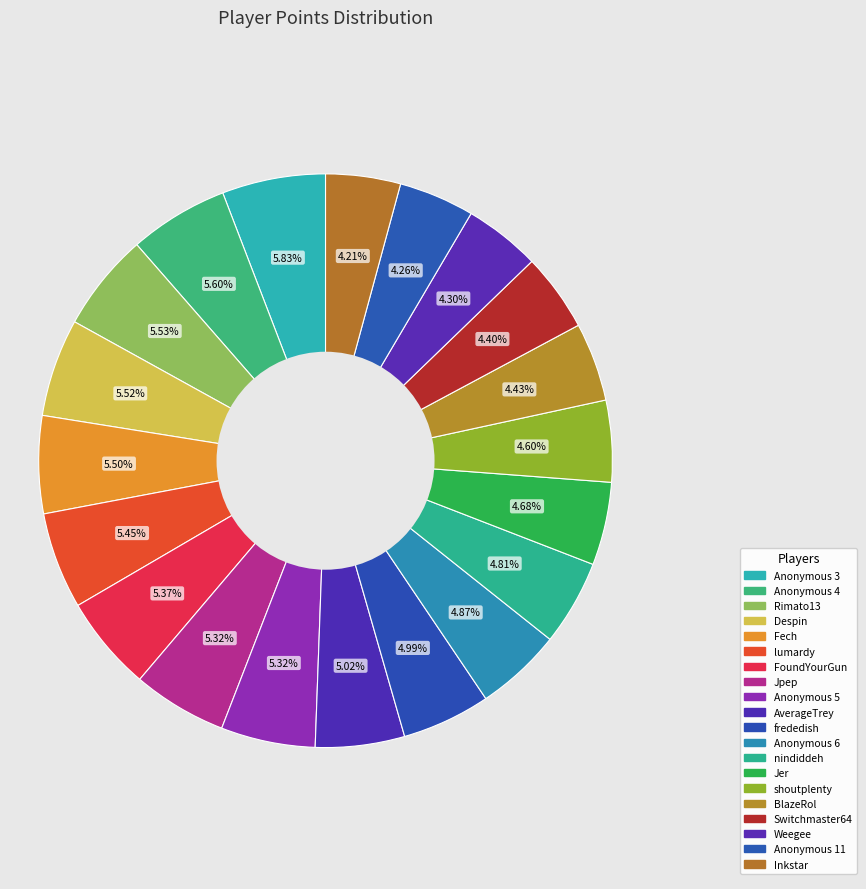

To the nearest percent, what portion does Jpep represent?

5%